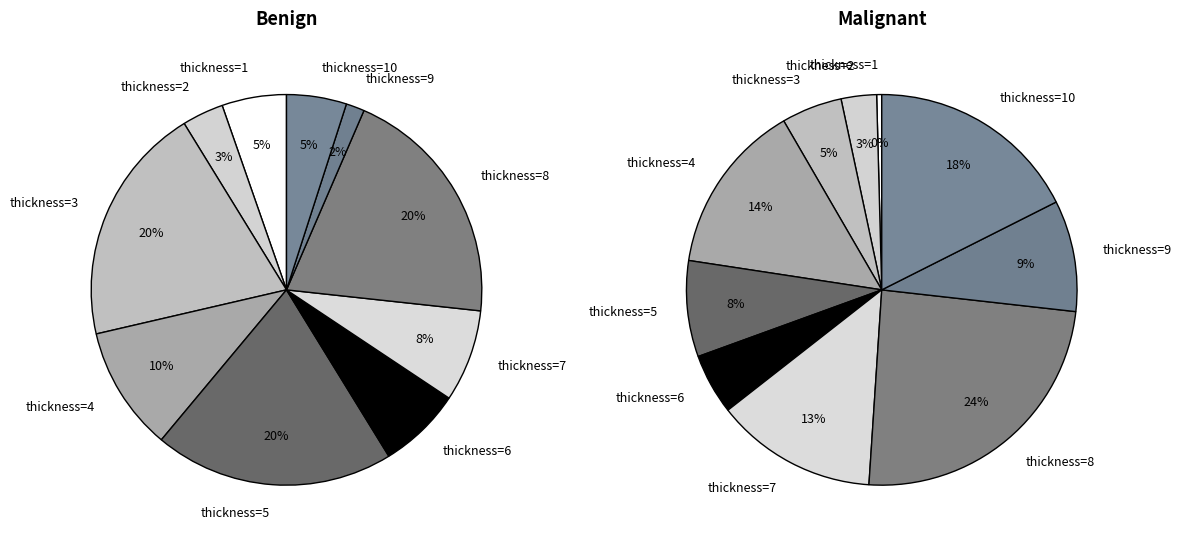

The 3 slice represents 1% of the pie. True or false?

False